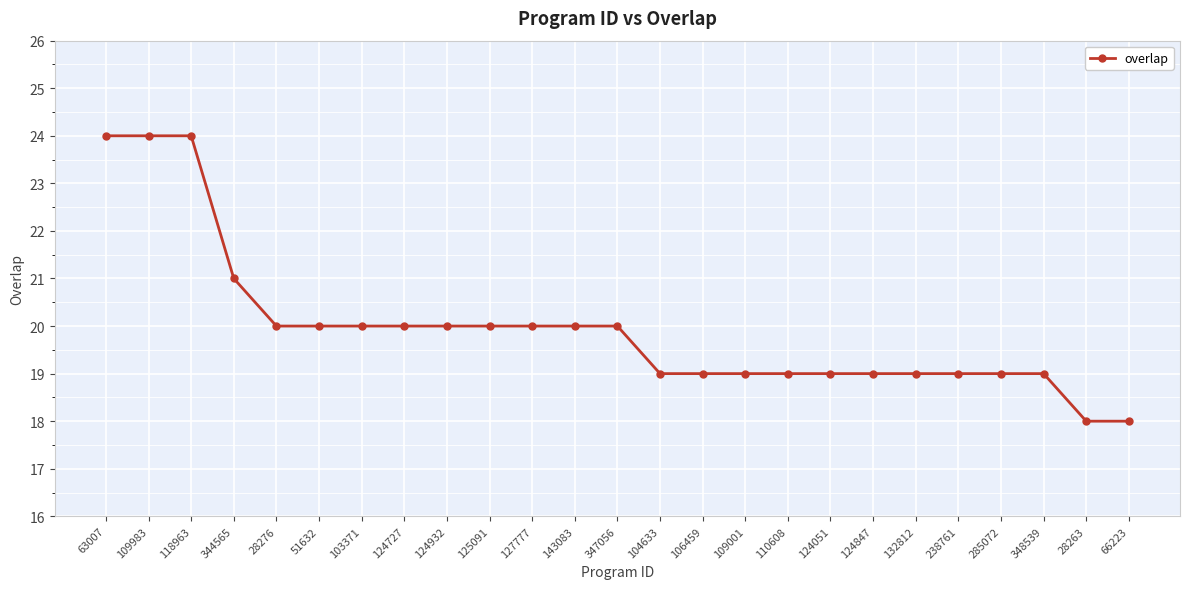

What position from the right is 66223?

1